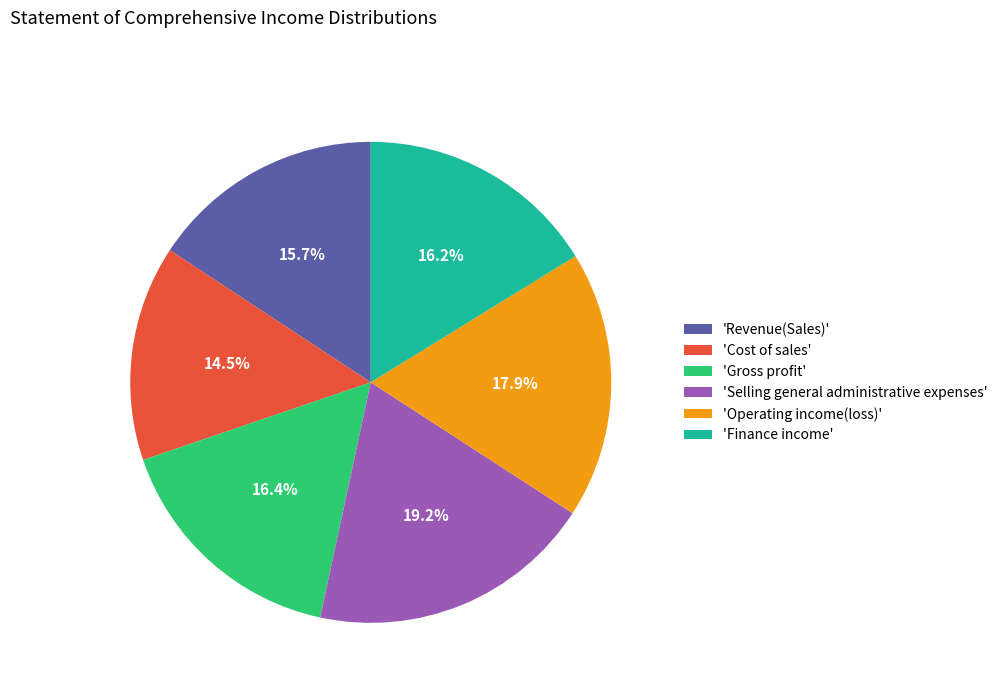

What percentage do 'Revenue(Sales)' and 'Finance income' together represent?

31.9%